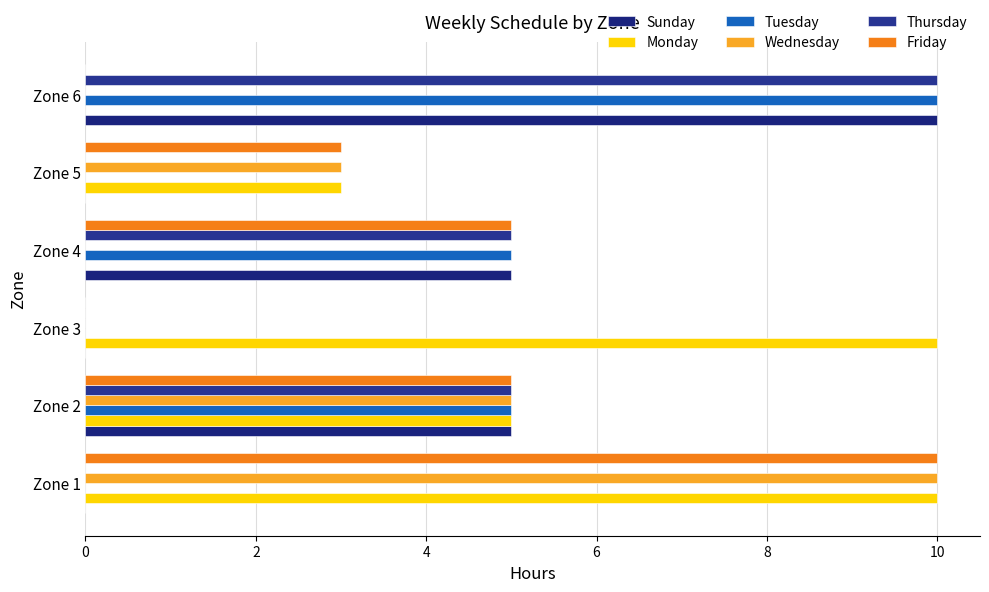

How many data points does each series have?

6